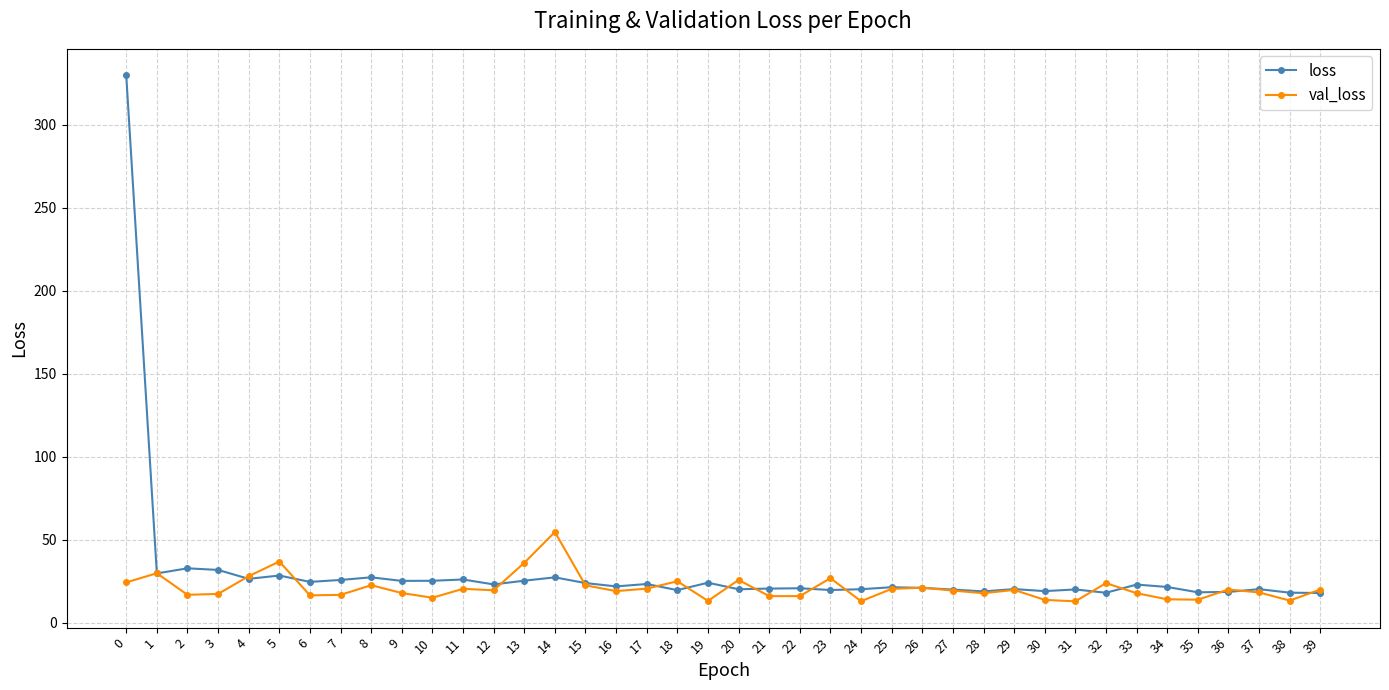

True or false: val_loss has more than 1 interior local peaks.

True